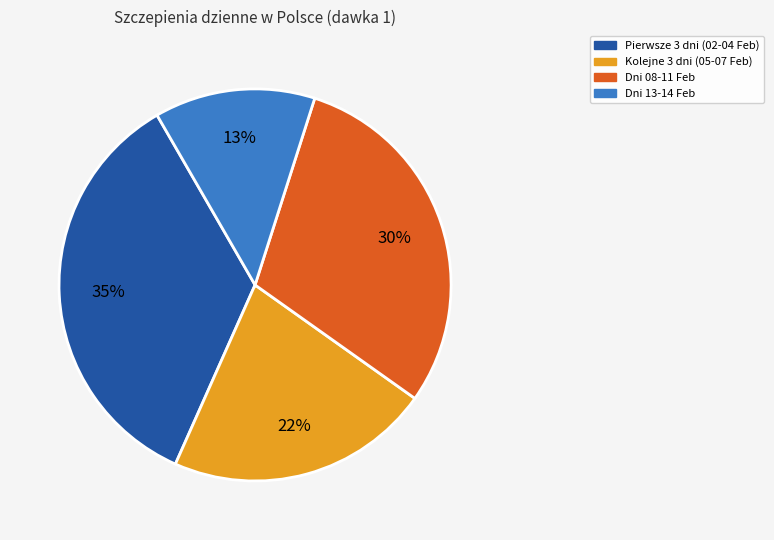

Rank the categories by value from lowest to highest.

Dni 13-14 Feb, Kolejne 3 dni (05-07 Feb), Dni 08-11 Feb, Pierwsze 3 dni (02-04 Feb)